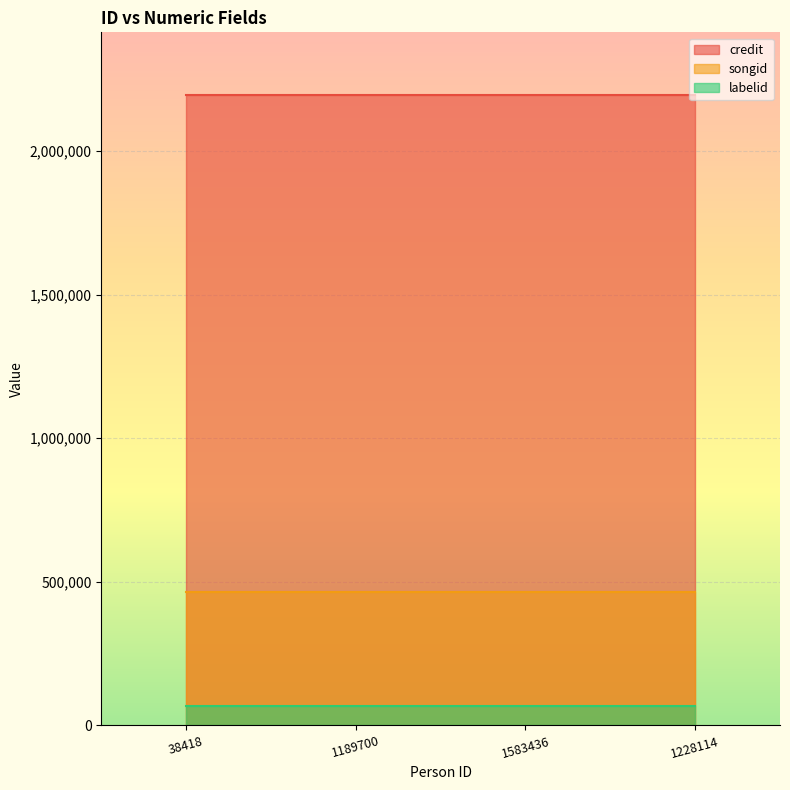

True or false: songid has more than 2 points higher than both neighbors.

False